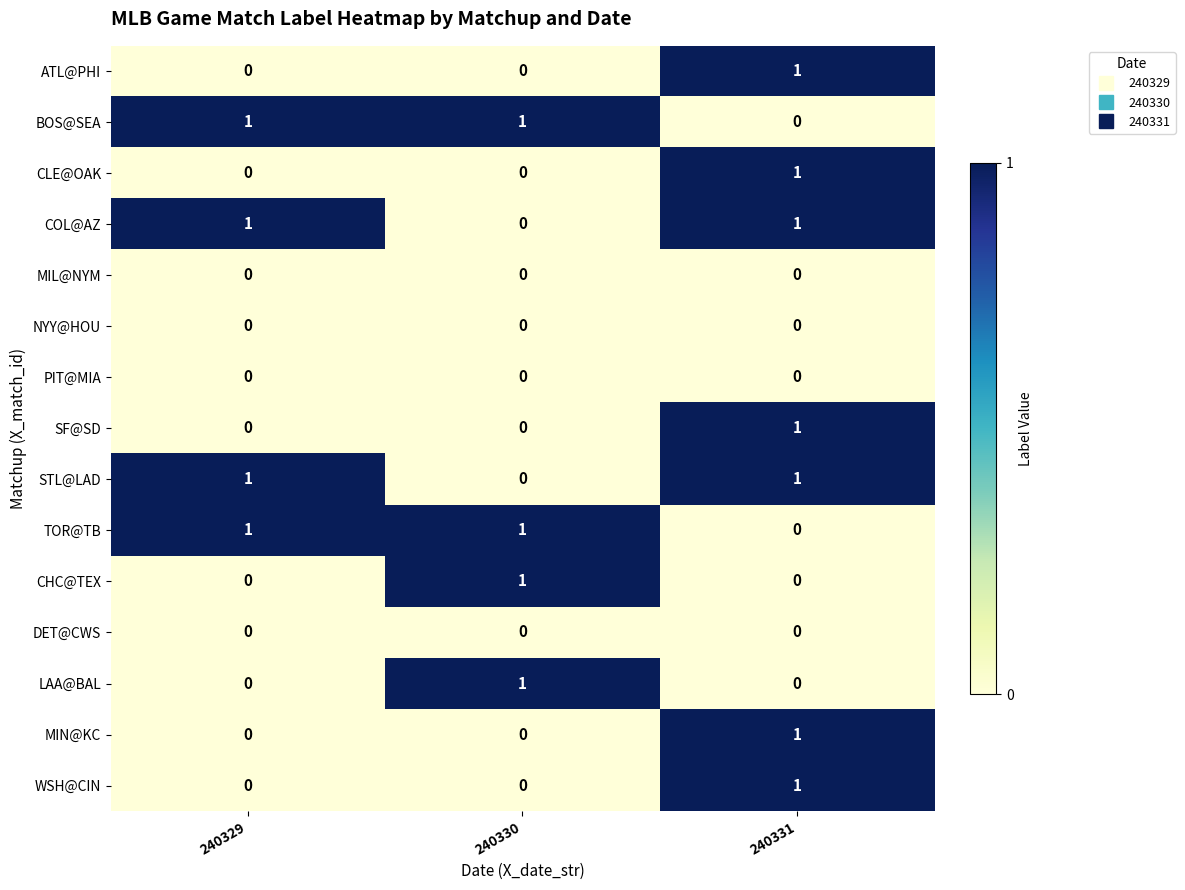

Count the COL@AZ values in the range 0 to 1.

3